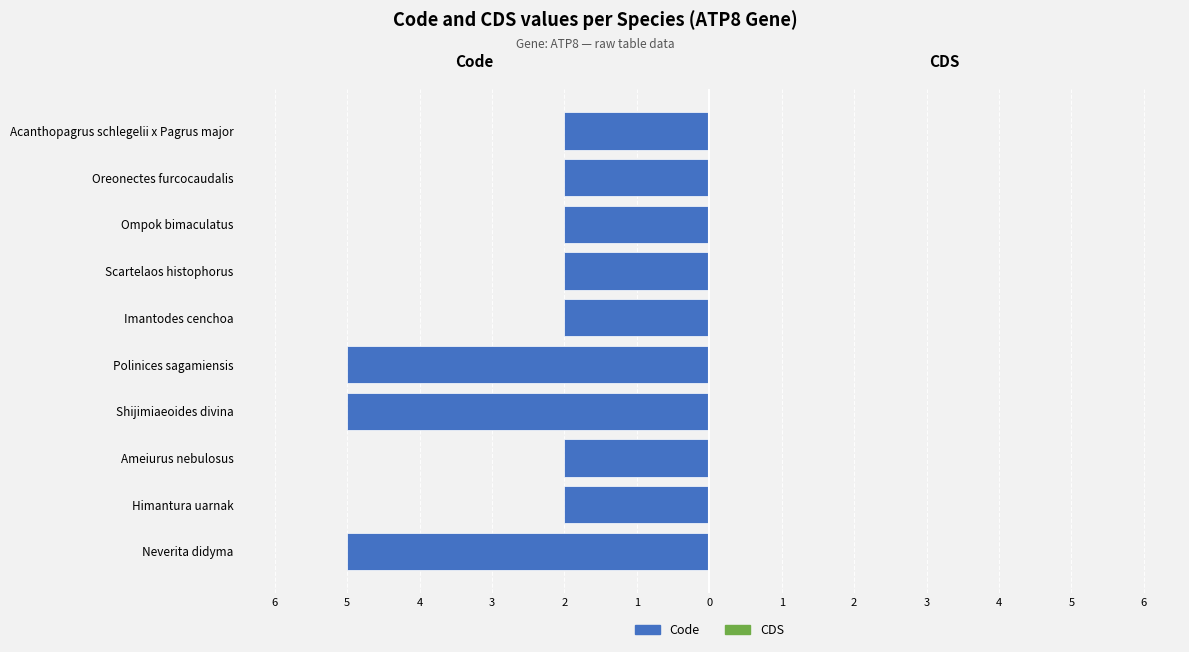

Are the bars horizontal?

Yes